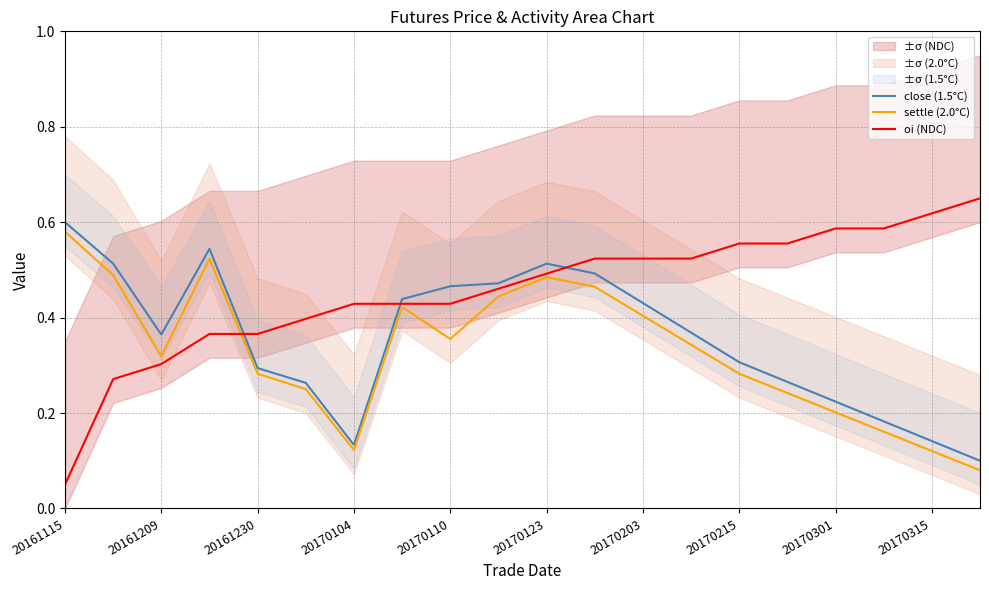

True or false: settle (2.0°C) has a value of 0.9 at 20161115.

False